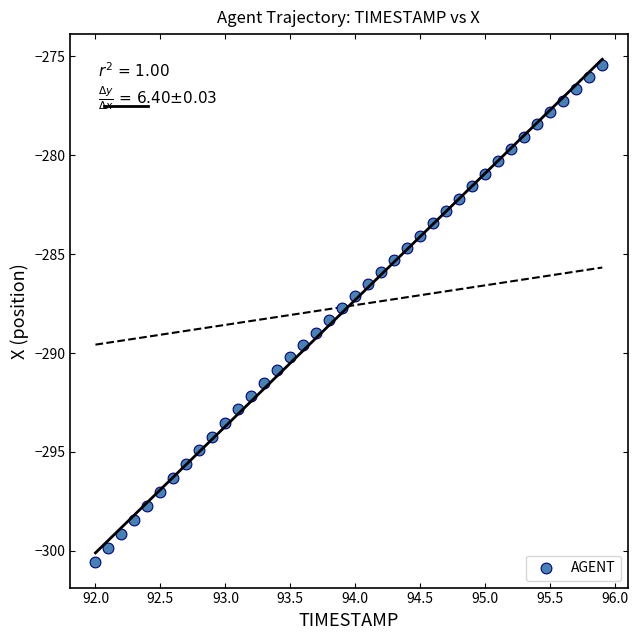

What is the range of X values (max minus min)?

3.9